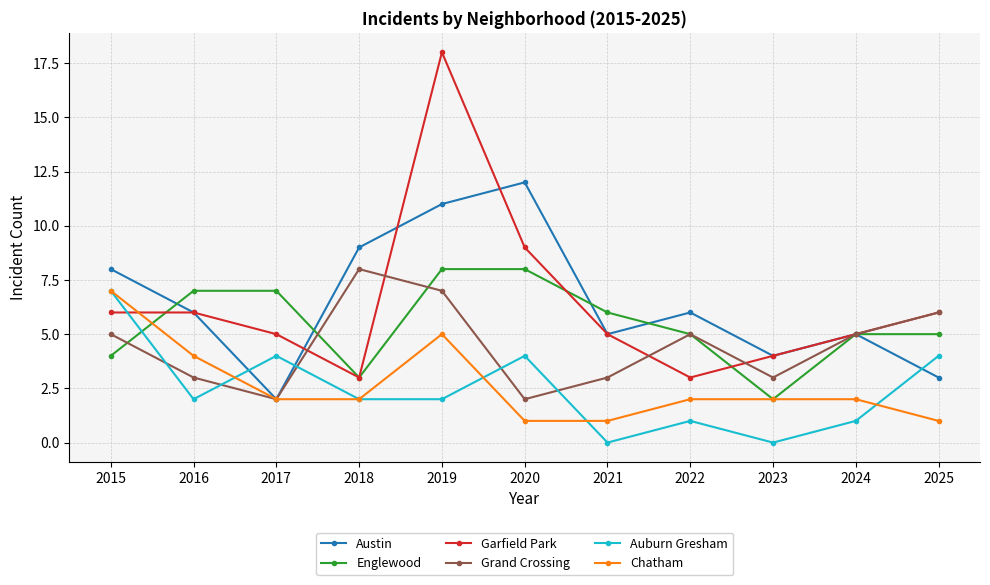

What is the value of the Garfield Park point at the 6th from the left?

9